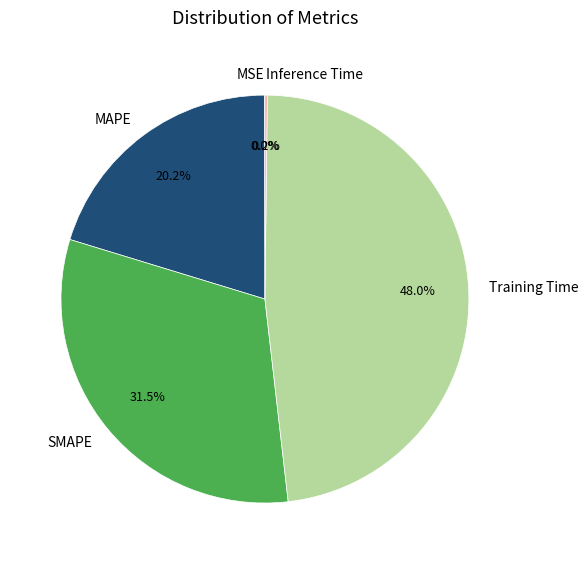

Which category has the biggest portion of the pie?

Training Time